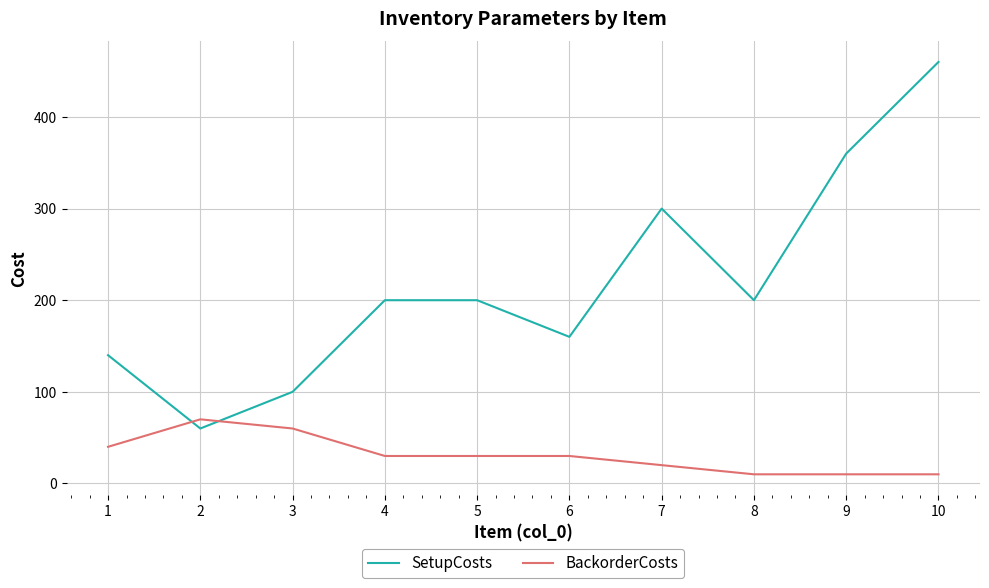

Which series has the widest spread of values?

SetupCosts